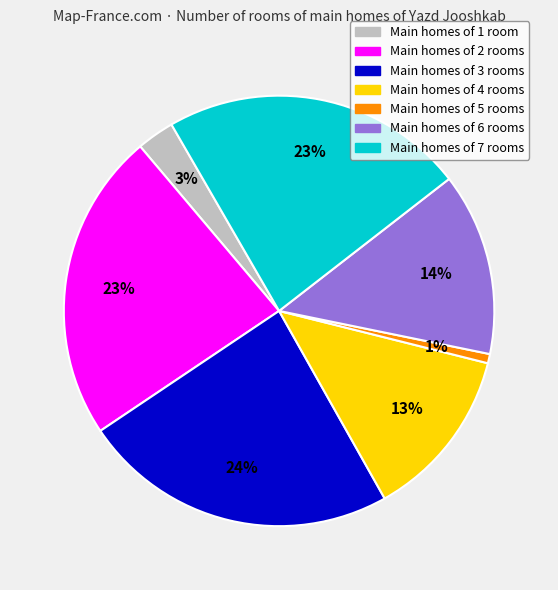

Does any single category account for the majority?

No